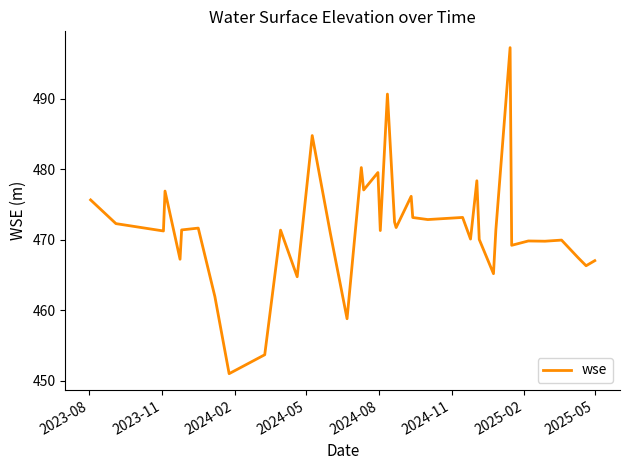

What is the maximum value shown in the chart?

497.2